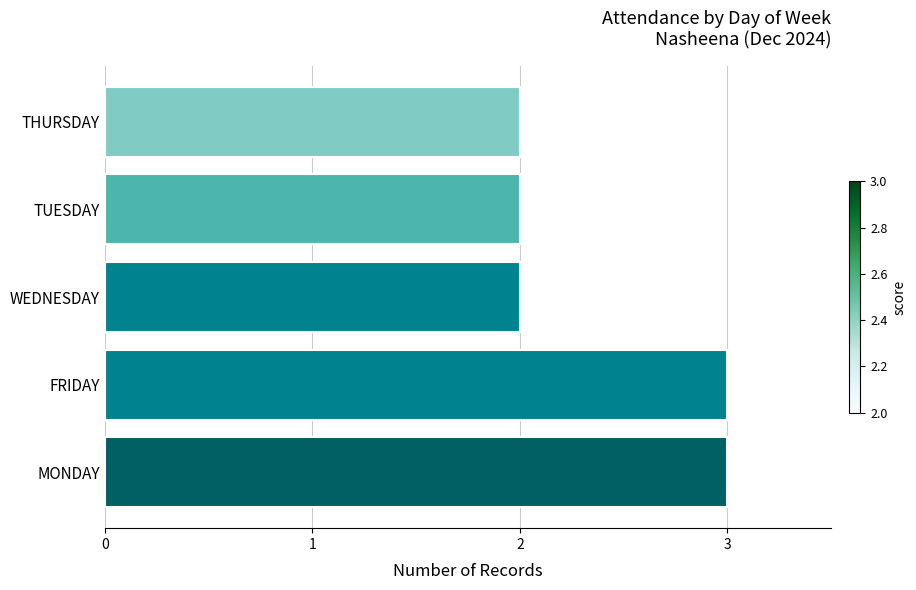

What is the greatest value displayed?

3